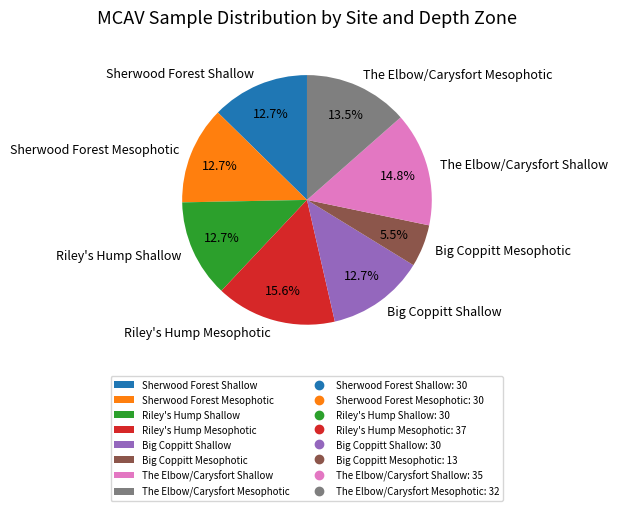

What is the smallest slice in the pie chart?

Big Coppitt Mesophotic